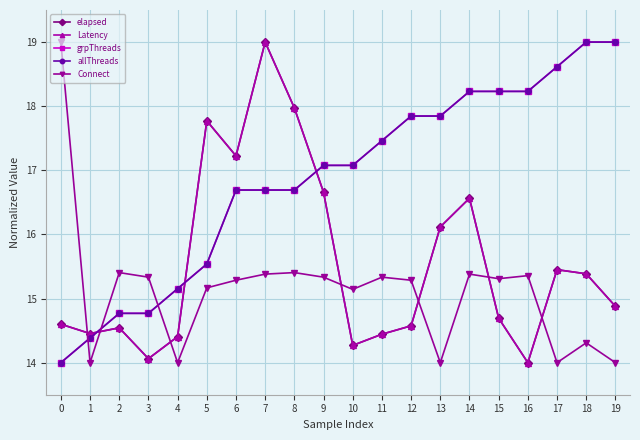

True or false: grpThreads and Connect cross at least once.

True